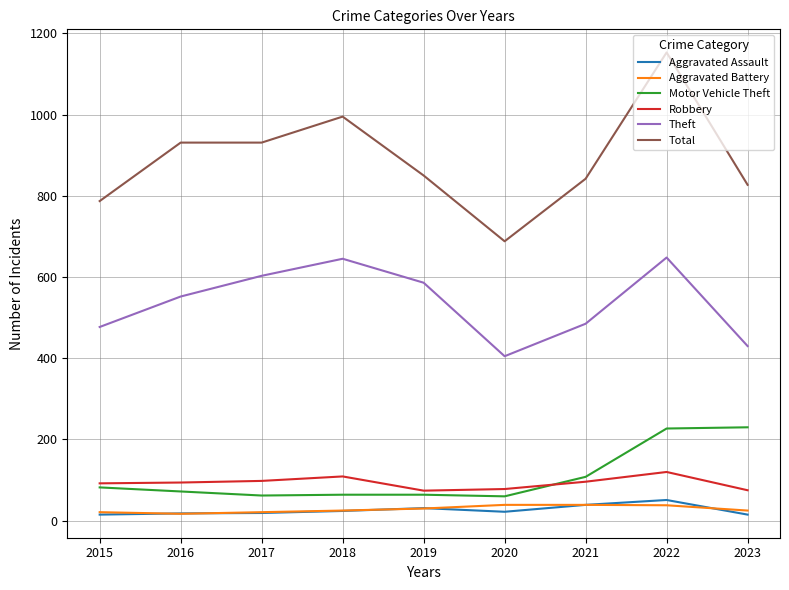

The Aggravated Battery series shows 30 at 2019. True or false?

True